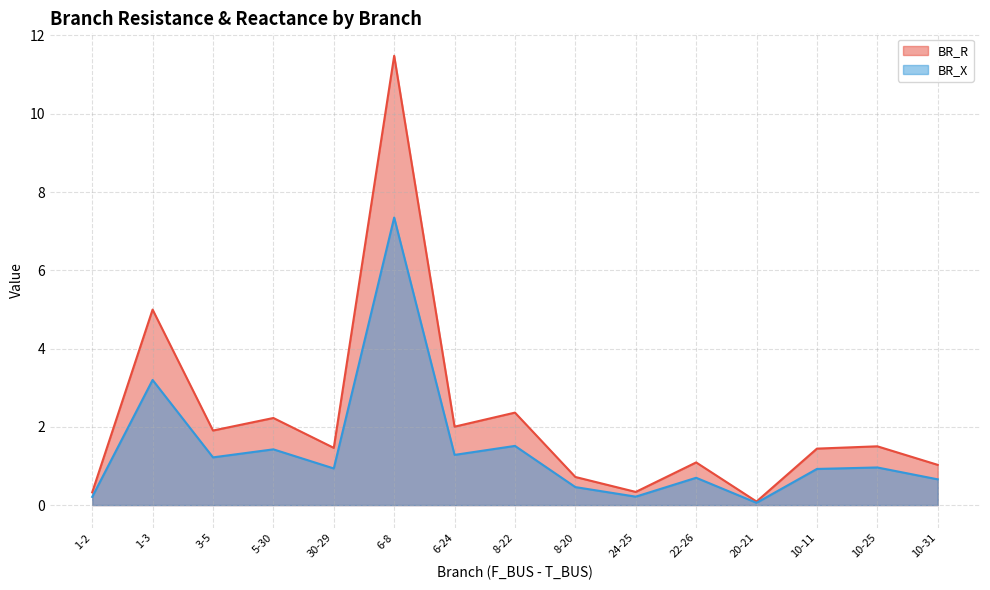

What is the label of the 15th point from the left?

10-31